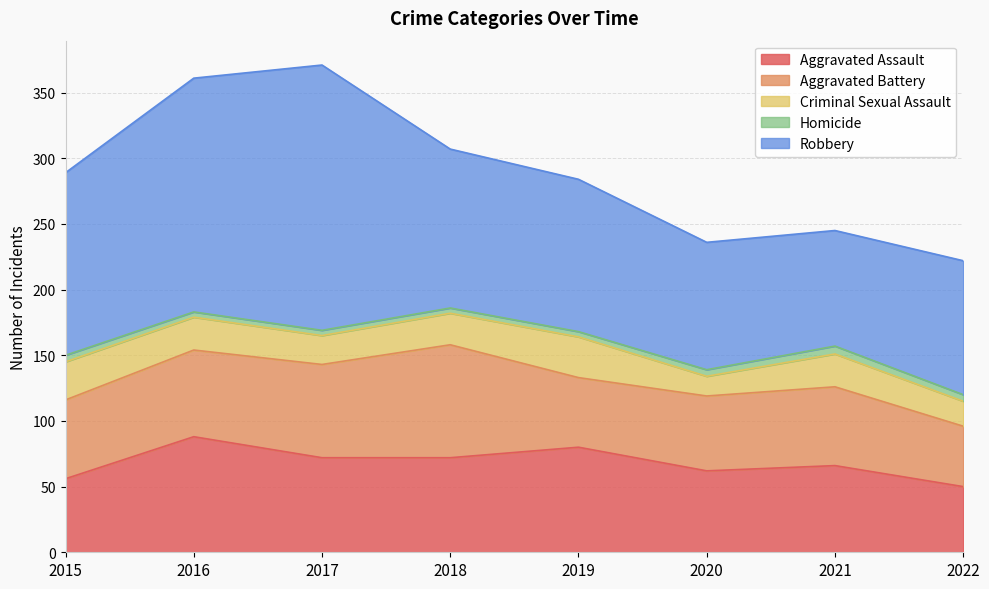

True or false: Criminal Sexual Assault and Aggravated Battery cross at least once.

False